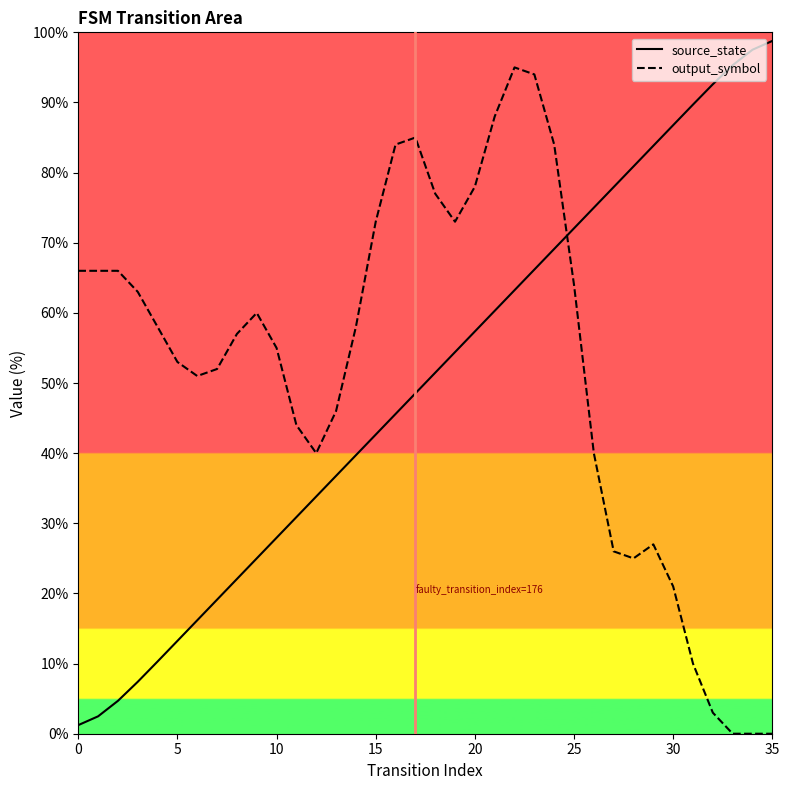

Between which two adjacent categories do source_state and output_symbol first intersect?

24 and 25